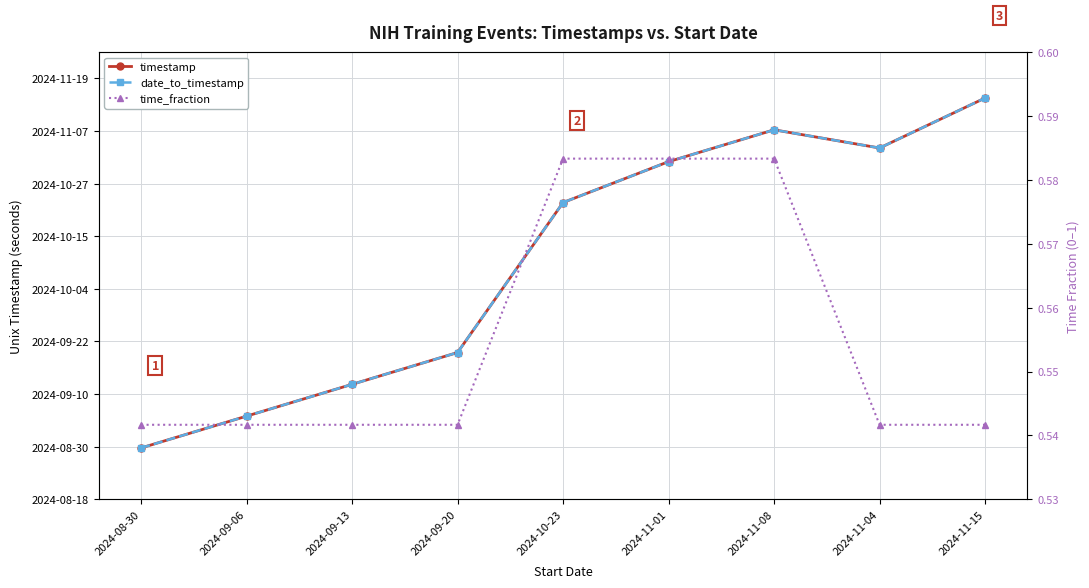

Which has a higher value, 2024-09-06 or 2024-11-15?

2024-11-15